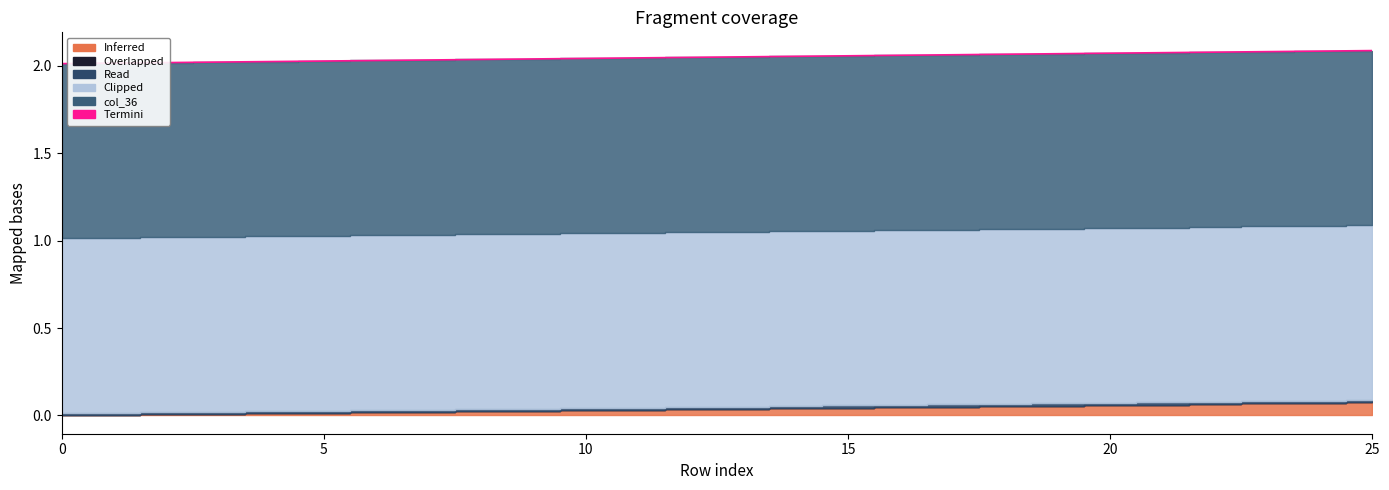

True or false: the data has more than 1 interior local peaks.

False